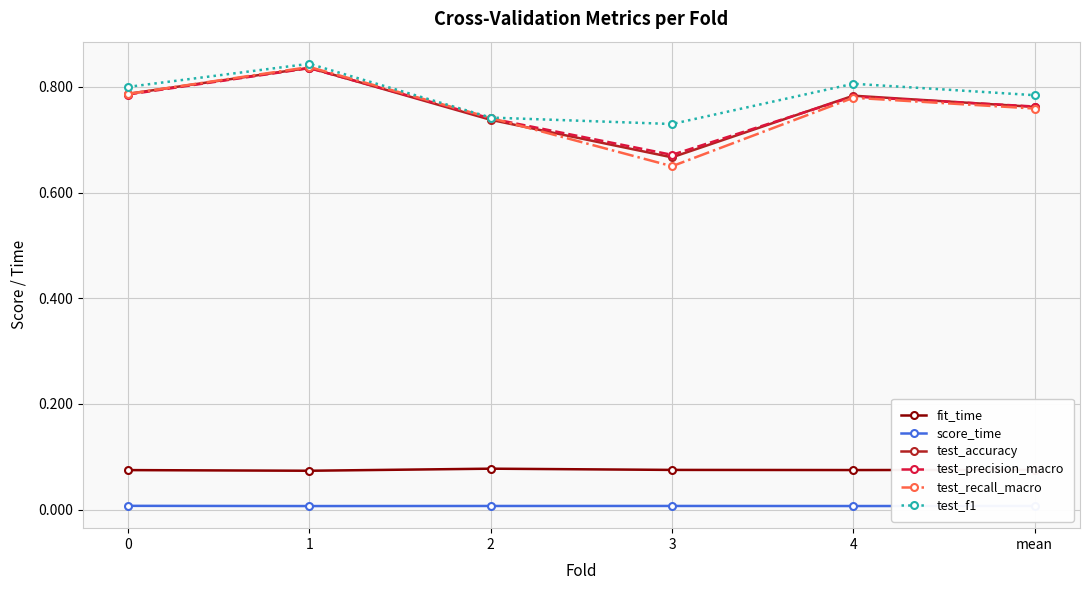

Which series changed the most between 1 and mean?

test_recall_macro